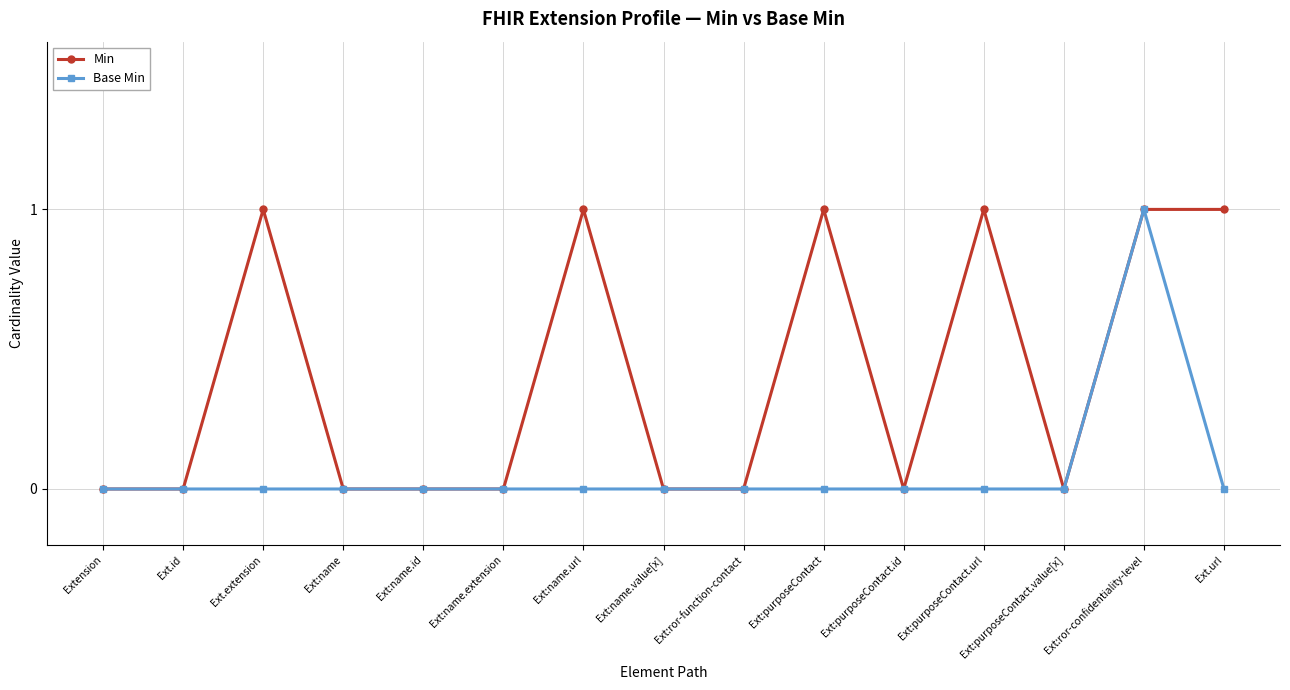

Which category has the highest value in the Base Min series?

Ext:ror-confidentiality-level